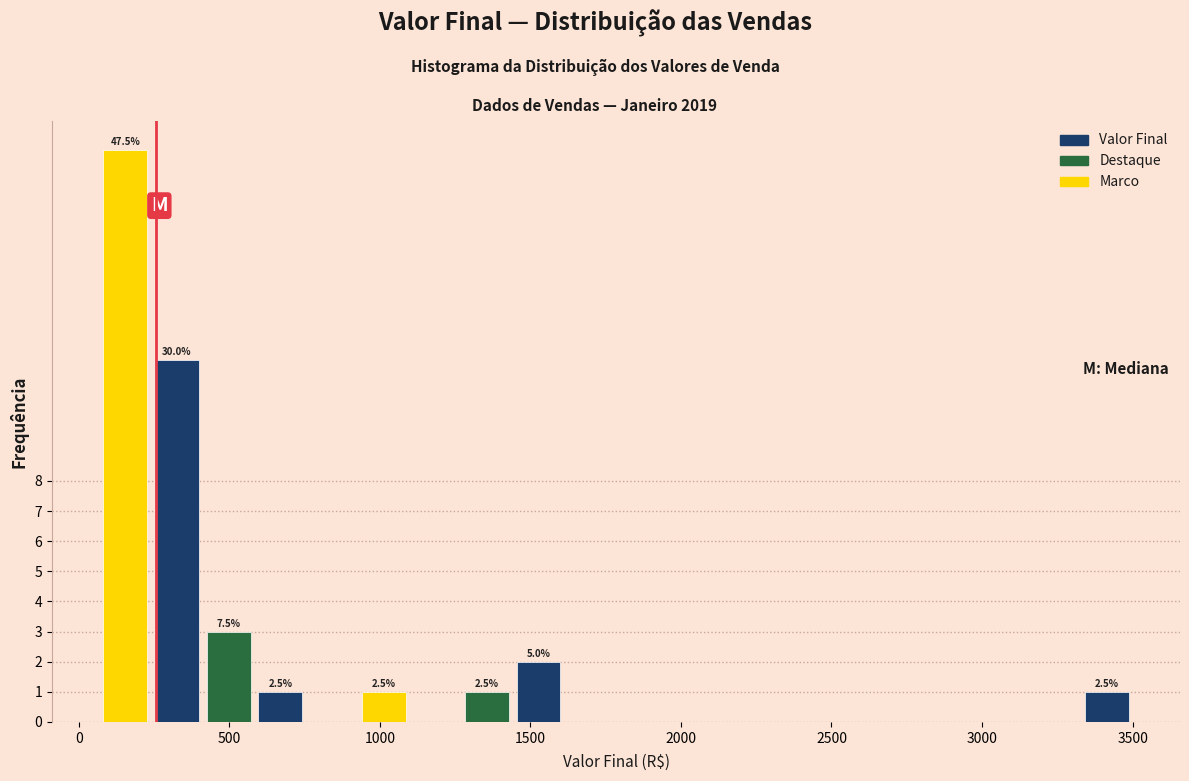

Around what value on the x-axis is the tallest bar? Give the approximate position of its centre, as read against the axis.

150